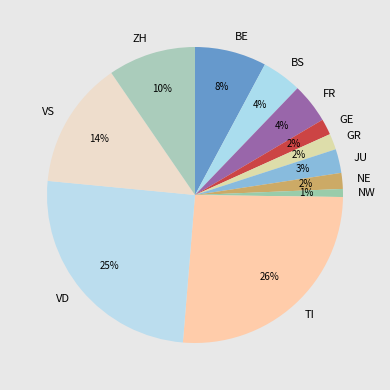

To the nearest percent, what is the average slice percentage?

8%